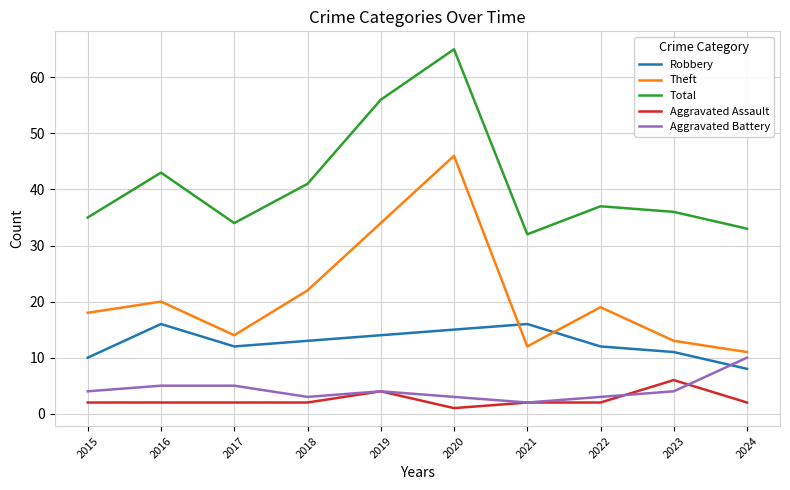

Reading right to left, what are all the values shown in this chart?

Robbery: 8	11	12	16	15	14	13	12	16	10
Theft: 11	13	19	12	46	34	22	14	20	18
Total: 33	36	37	32	65	56	41	34	43	35
Aggravated Assault: 2	6	2	2	1	4	2	2	2	2
Aggravated Battery: 10	4	3	2	3	4	3	5	5	4